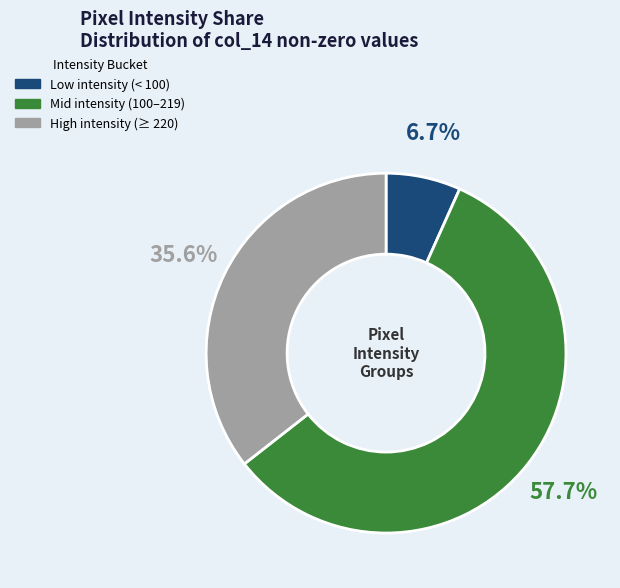

Is there a majority slice in this chart?

Yes